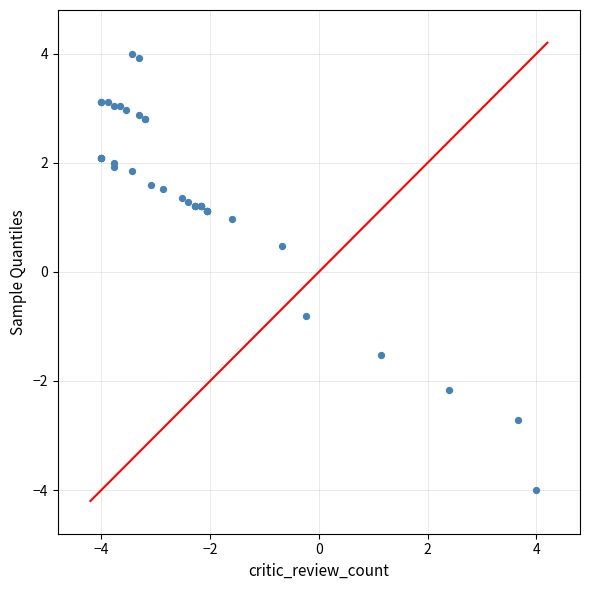

What Y value in the scatter plot is closest to 0?

0.5